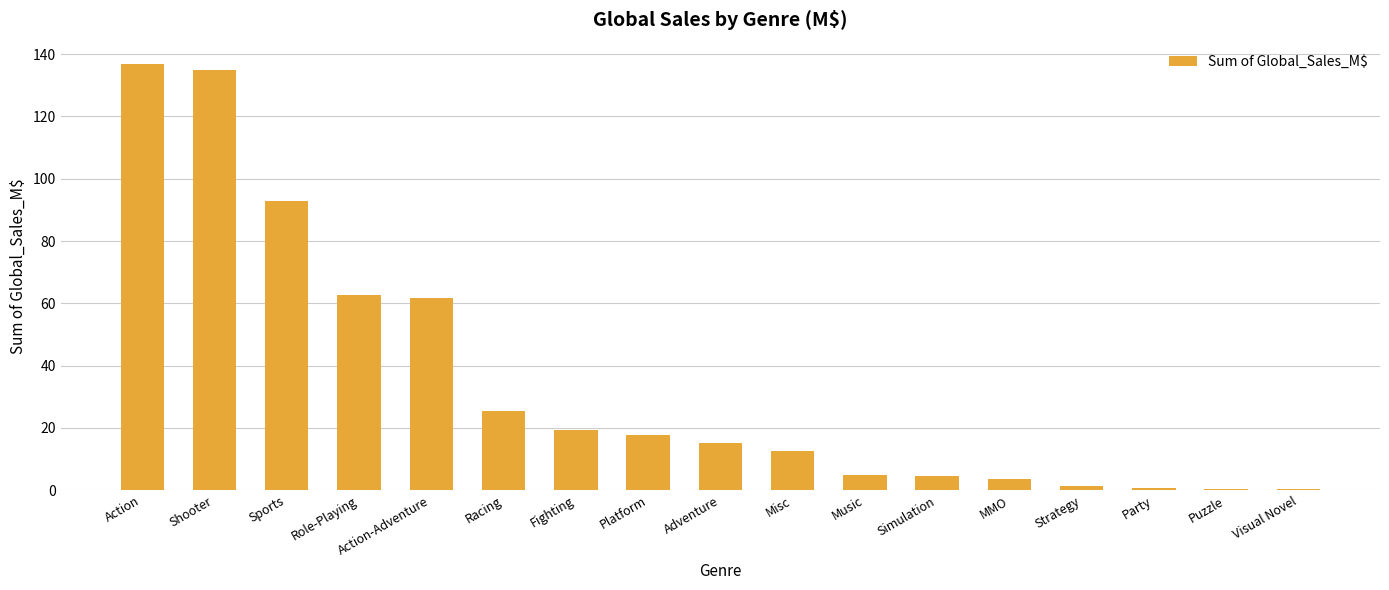

Read the value at Visual Novel.

0.5